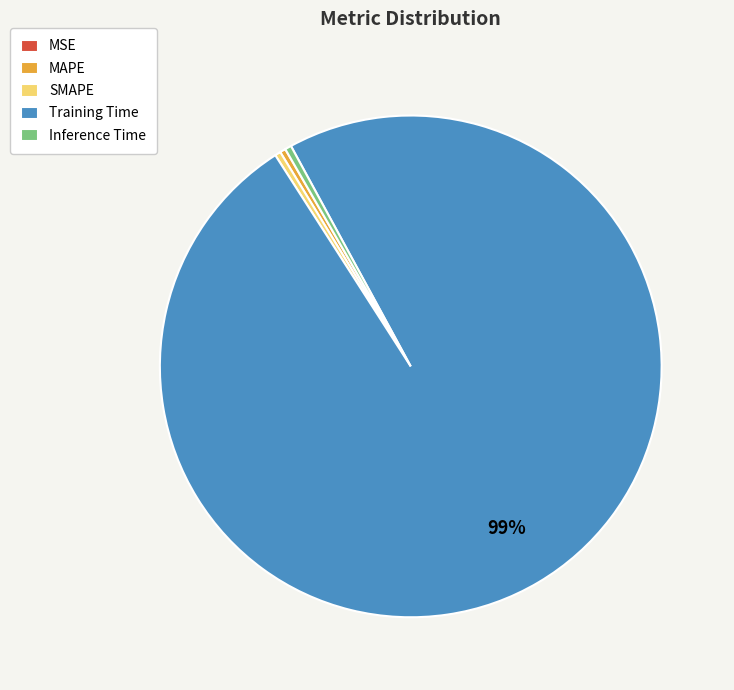

Does Training Time represent more than half of the total?

Yes